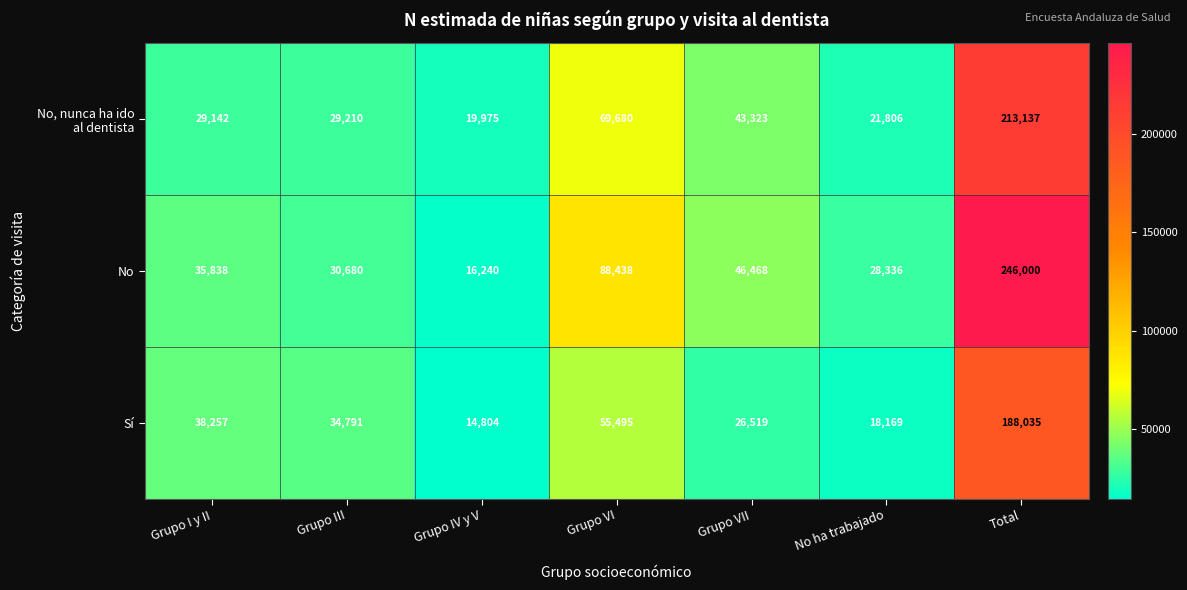

What is the total value across all series at Grupo I y II?

103237